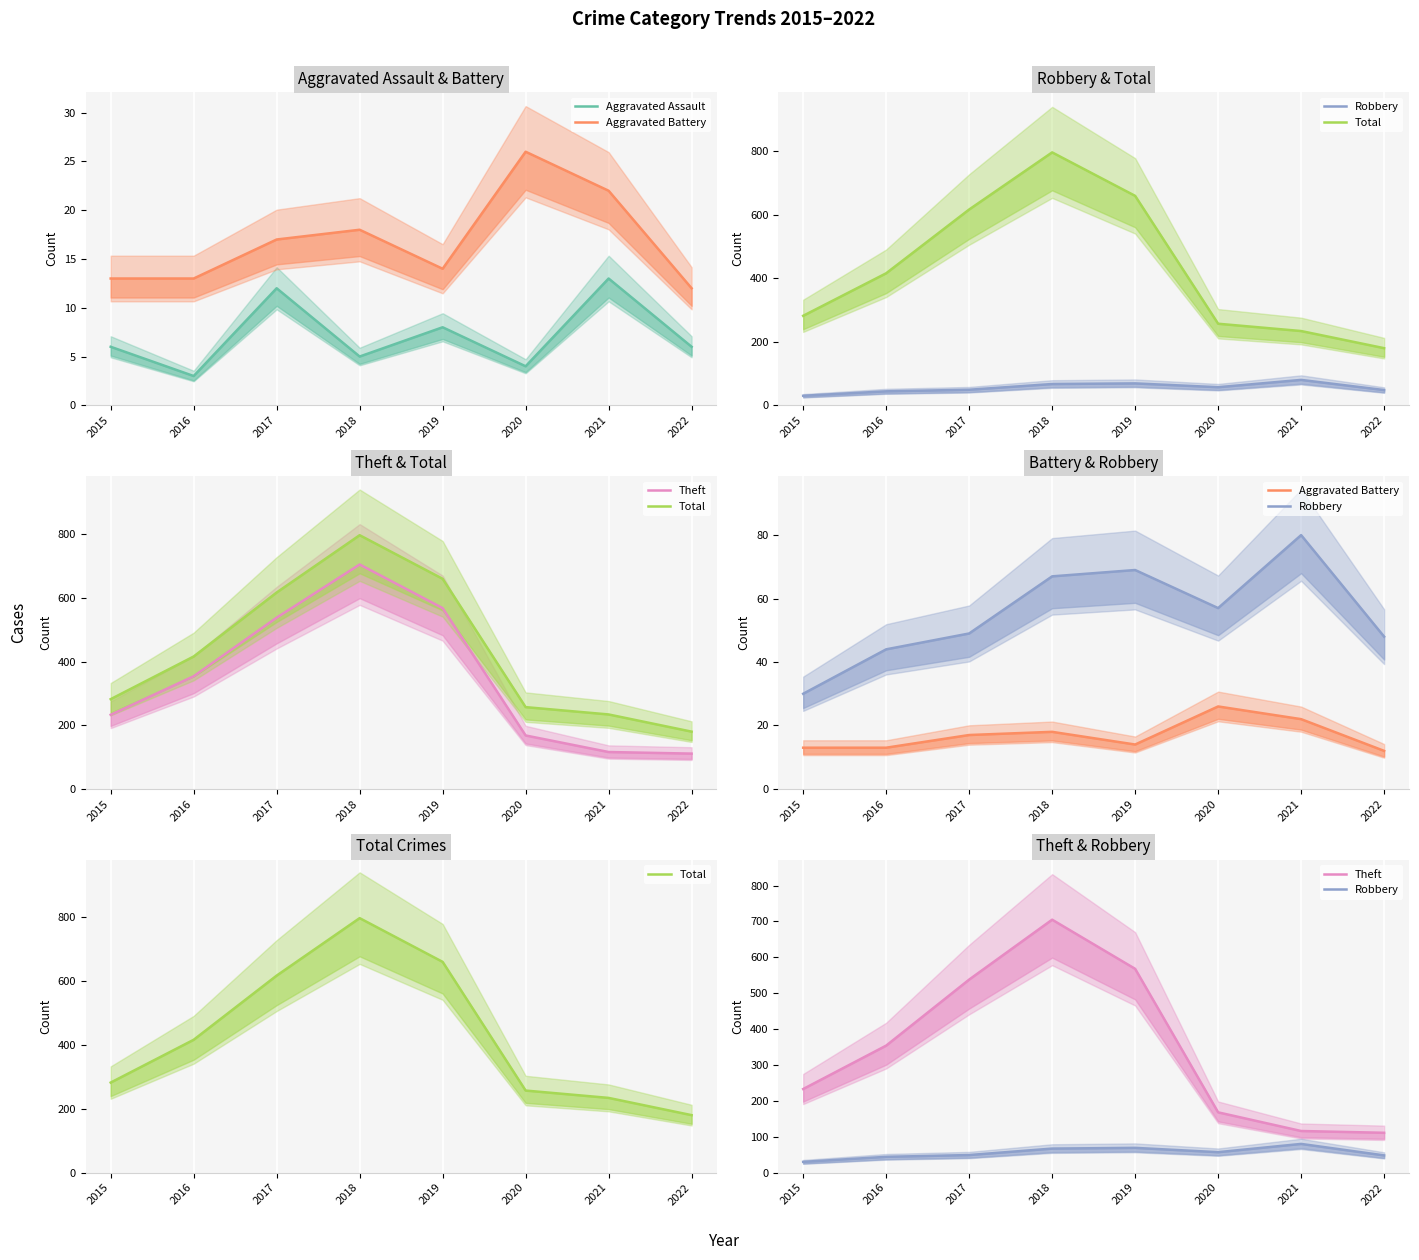

What is the spread (max minus min) of values at 2021?

221